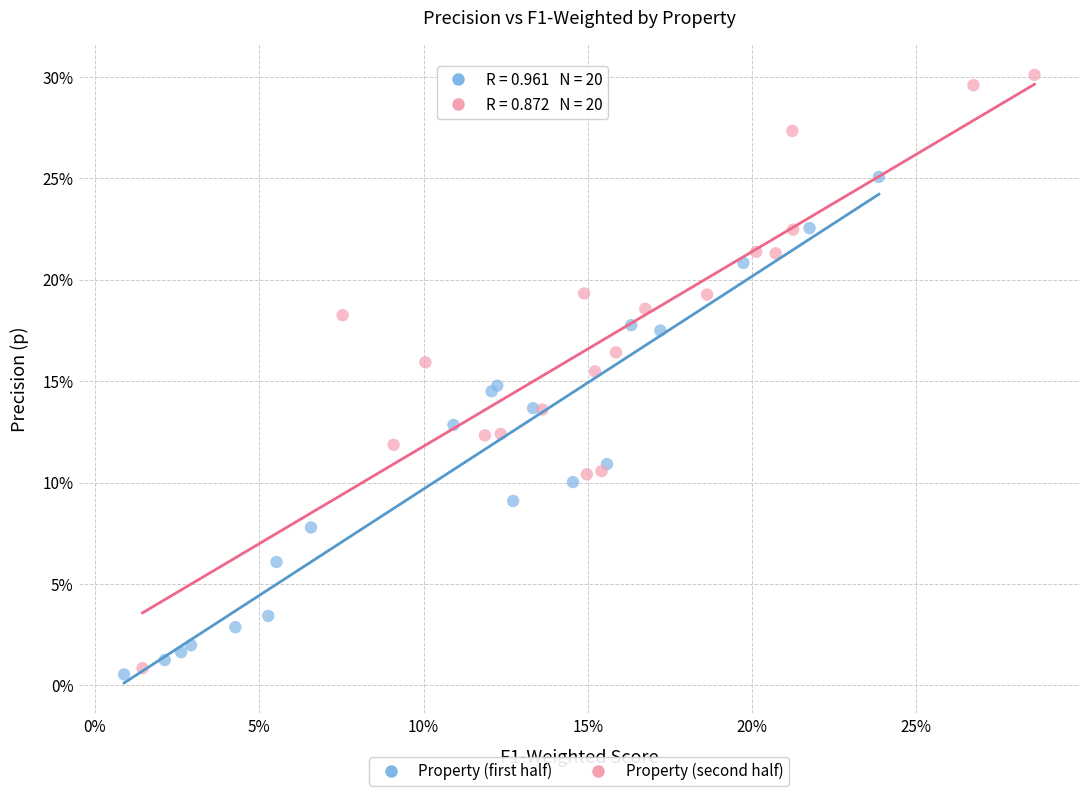

Which series contains the highest Y value?

Property (second half)